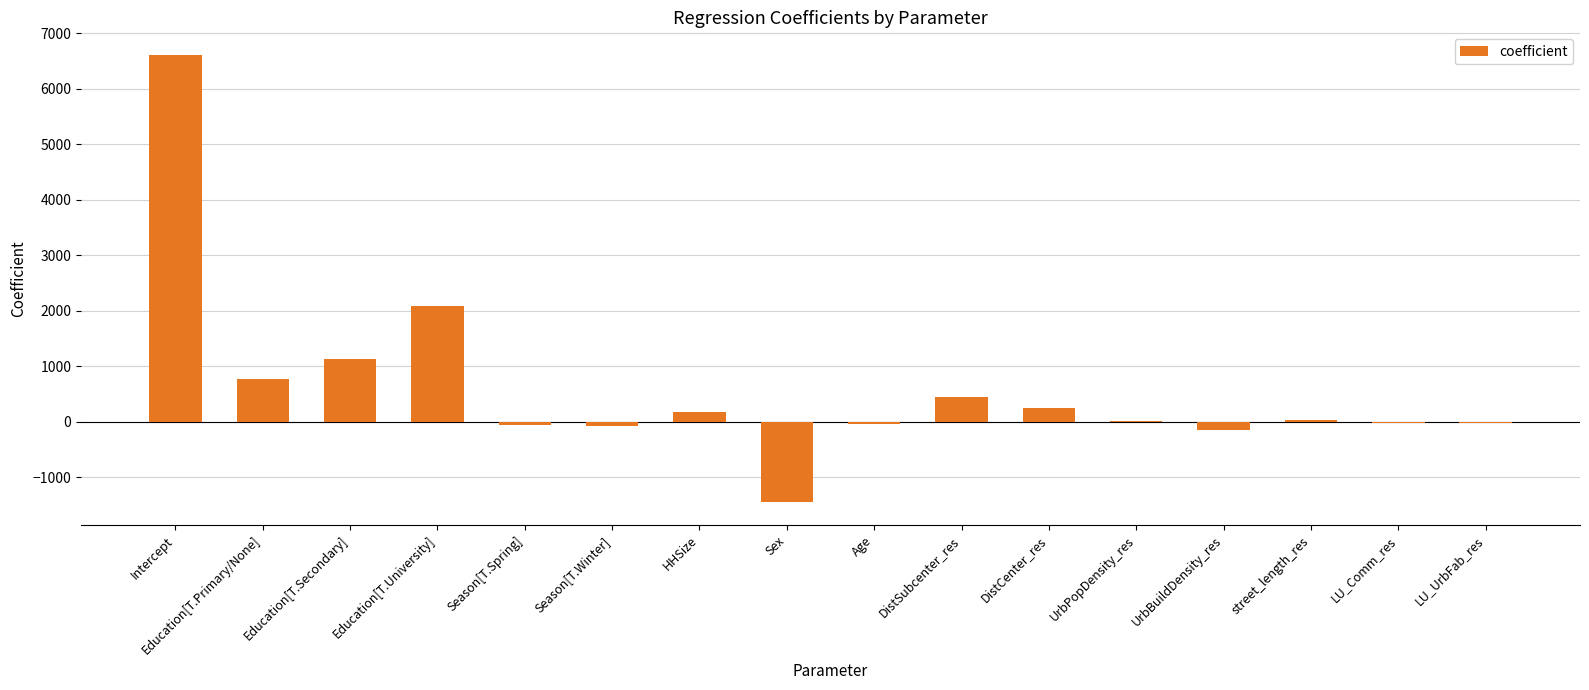

What is the sum of all values?

9612.2